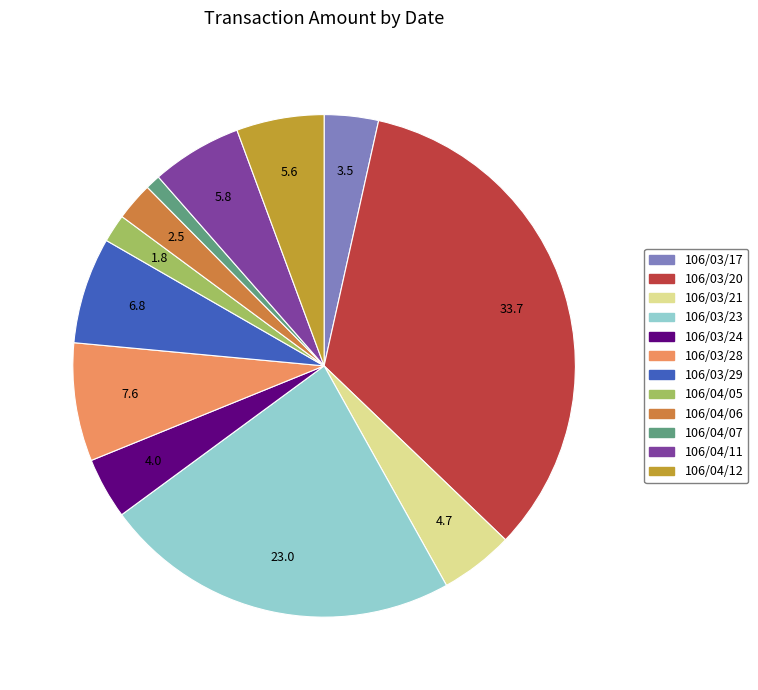

Rank the categories by value from highest to lowest.

106/03/20, 106/03/23, 106/03/28, 106/03/29, 106/04/11, 106/04/12, 106/03/21, 106/03/24, 106/03/17, 106/04/06, 106/04/05, 106/04/07